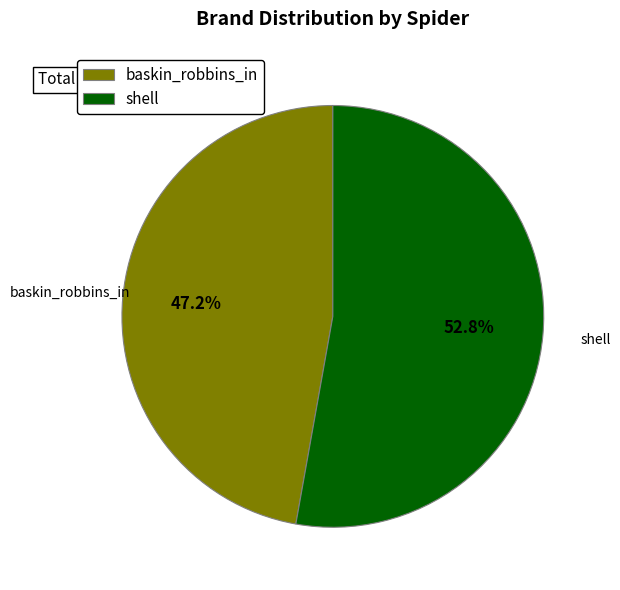

To the nearest percent, what is the difference between the largest and smallest slice percentages?

6%